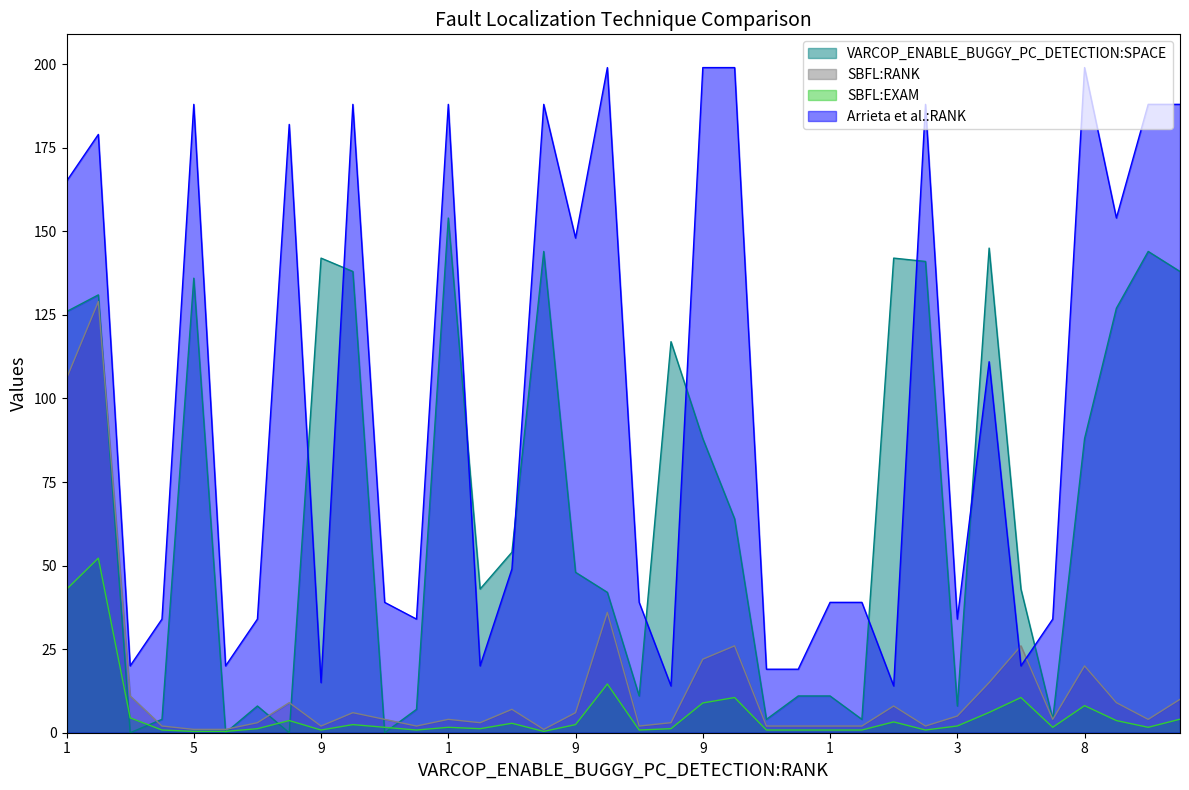

Count the number of categories in the chart.

36